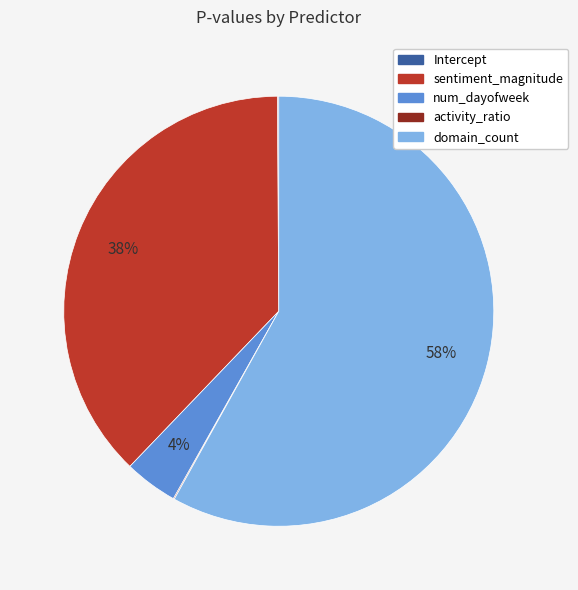

Which slice is the largest?

domain_count